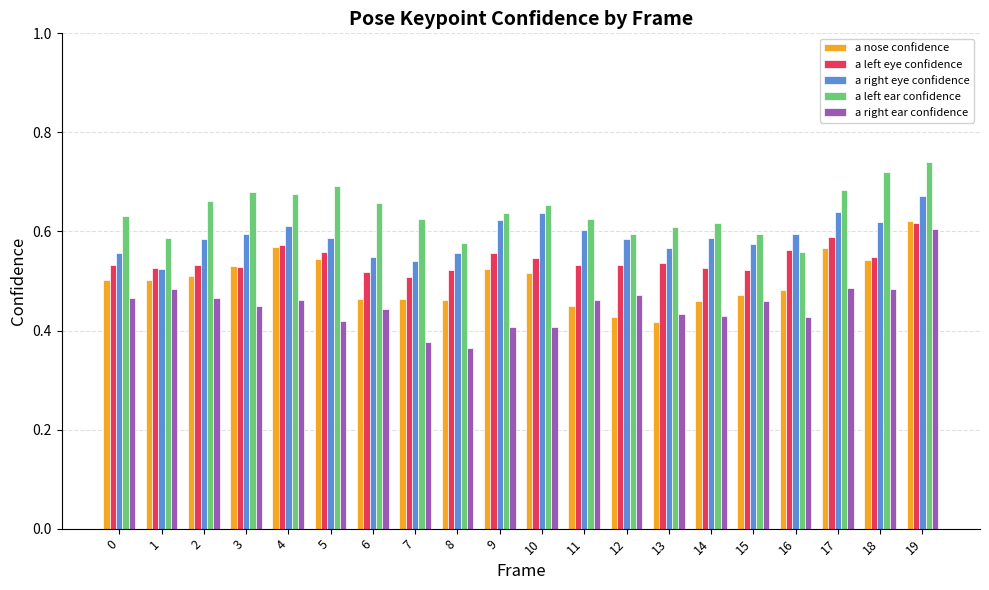

At how many categories does at least one series exceed 0?

20